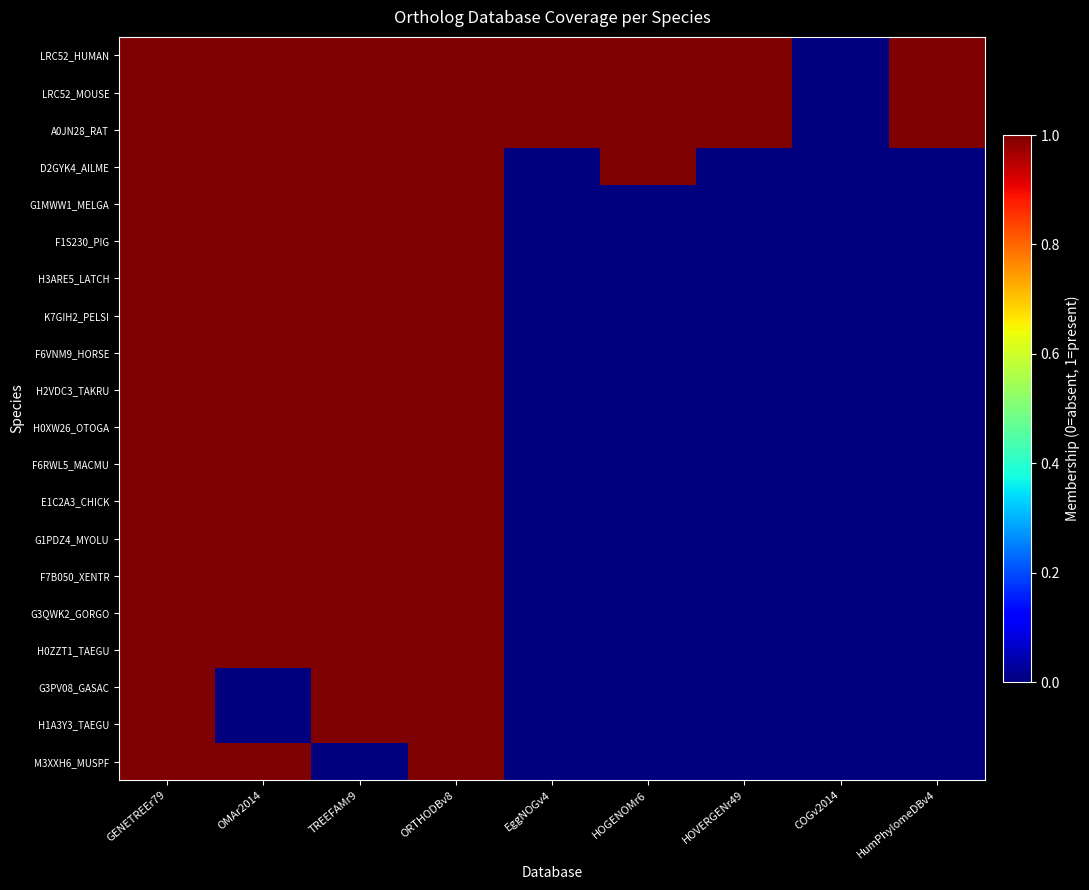

Reading right to left, what are all the values shown in this chart?

LRC52_HUMAN: HumPhylomeDBv4=1	COGv2014=0	HOVERGENr49=1	HOGENOMr6=1	EggNOGv4=1	ORTHODBv8=1	TREEFAMr9=1	OMAr2014=1	GENETREEr79=1
LRC52_MOUSE: HumPhylomeDBv4=1	COGv2014=0	HOVERGENr49=1	HOGENOMr6=1	EggNOGv4=1	ORTHODBv8=1	TREEFAMr9=1	OMAr2014=1	GENETREEr79=1
A0JN28_RAT: HumPhylomeDBv4=1	COGv2014=0	HOVERGENr49=1	HOGENOMr6=1	EggNOGv4=1	ORTHODBv8=1	TREEFAMr9=1	OMAr2014=1	GENETREEr79=1
D2GYK4_AILME: HumPhylomeDBv4=0	COGv2014=0	HOVERGENr49=0	HOGENOMr6=1	EggNOGv4=0	ORTHODBv8=1	TREEFAMr9=1	OMAr2014=1	GENETREEr79=1
G1MWW1_MELGA: HumPhylomeDBv4=0	COGv2014=0	HOVERGENr49=0	HOGENOMr6=0	EggNOGv4=0	ORTHODBv8=1	TREEFAMr9=1	OMAr2014=1	GENETREEr79=1
F1S230_PIG: HumPhylomeDBv4=0	COGv2014=0	HOVERGENr49=0	HOGENOMr6=0	EggNOGv4=0	ORTHODBv8=1	TREEFAMr9=1	OMAr2014=1	GENETREEr79=1
H3ARE5_LATCH: HumPhylomeDBv4=0	COGv2014=0	HOVERGENr49=0	HOGENOMr6=0	EggNOGv4=0	ORTHODBv8=1	TREEFAMr9=1	OMAr2014=1	GENETREEr79=1
K7GIH2_PELSI: HumPhylomeDBv4=0	COGv2014=0	HOVERGENr49=0	HOGENOMr6=0	EggNOGv4=0	ORTHODBv8=1	TREEFAMr9=1	OMAr2014=1	GENETREEr79=1
F6VNM9_HORSE: HumPhylomeDBv4=0	COGv2014=0	HOVERGENr49=0	HOGENOMr6=0	EggNOGv4=0	ORTHODBv8=1	TREEFAMr9=1	OMAr2014=1	GENETREEr79=1
H2VDC3_TAKRU: HumPhylomeDBv4=0	COGv2014=0	HOVERGENr49=0	HOGENOMr6=0	EggNOGv4=0	ORTHODBv8=1	TREEFAMr9=1	OMAr2014=1	GENETREEr79=1
H0XW26_OTOGA: HumPhylomeDBv4=0	COGv2014=0	HOVERGENr49=0	HOGENOMr6=0	EggNOGv4=0	ORTHODBv8=1	TREEFAMr9=1	OMAr2014=1	GENETREEr79=1
F6RWL5_MACMU: HumPhylomeDBv4=0	COGv2014=0	HOVERGENr49=0	HOGENOMr6=0	EggNOGv4=0	ORTHODBv8=1	TREEFAMr9=1	OMAr2014=1	GENETREEr79=1
E1C2A3_CHICK: HumPhylomeDBv4=0	COGv2014=0	HOVERGENr49=0	HOGENOMr6=0	EggNOGv4=0	ORTHODBv8=1	TREEFAMr9=1	OMAr2014=1	GENETREEr79=1
G1PDZ4_MYOLU: HumPhylomeDBv4=0	COGv2014=0	HOVERGENr49=0	HOGENOMr6=0	EggNOGv4=0	ORTHODBv8=1	TREEFAMr9=1	OMAr2014=1	GENETREEr79=1
F7B050_XENTR: HumPhylomeDBv4=0	COGv2014=0	HOVERGENr49=0	HOGENOMr6=0	EggNOGv4=0	ORTHODBv8=1	TREEFAMr9=1	OMAr2014=1	GENETREEr79=1
G3QWK2_GORGO: HumPhylomeDBv4=0	COGv2014=0	HOVERGENr49=0	HOGENOMr6=0	EggNOGv4=0	ORTHODBv8=1	TREEFAMr9=1	OMAr2014=1	GENETREEr79=1
H0ZZT1_TAEGU: HumPhylomeDBv4=0	COGv2014=0	HOVERGENr49=0	HOGENOMr6=0	EggNOGv4=0	ORTHODBv8=1	TREEFAMr9=1	OMAr2014=1	GENETREEr79=1
G3PV08_GASAC: HumPhylomeDBv4=0	COGv2014=0	HOVERGENr49=0	HOGENOMr6=0	EggNOGv4=0	ORTHODBv8=1	TREEFAMr9=1	OMAr2014=0	GENETREEr79=1
H1A3Y3_TAEGU: HumPhylomeDBv4=0	COGv2014=0	HOVERGENr49=0	HOGENOMr6=0	EggNOGv4=0	ORTHODBv8=1	TREEFAMr9=1	OMAr2014=0	GENETREEr79=1
M3XXH6_MUSPF: HumPhylomeDBv4=0	COGv2014=0	HOVERGENr49=0	HOGENOMr6=0	EggNOGv4=0	ORTHODBv8=1	TREEFAMr9=0	OMAr2014=1	GENETREEr79=1